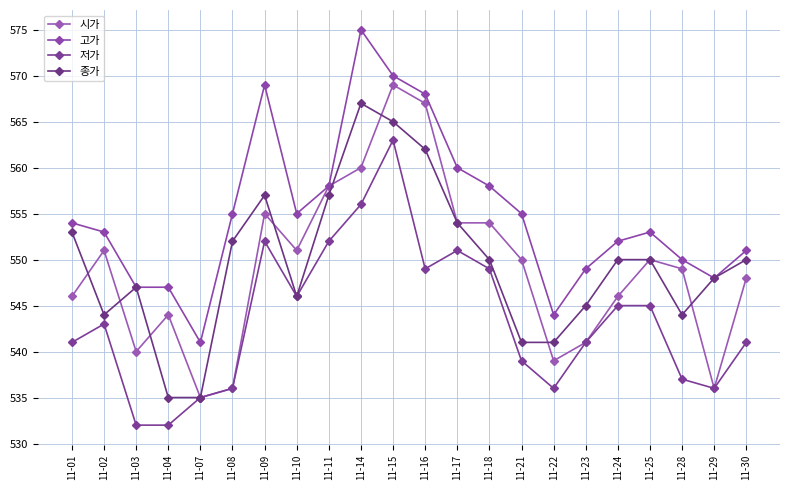

What is the difference between the maximum and minimum values in the 종가 series?

32